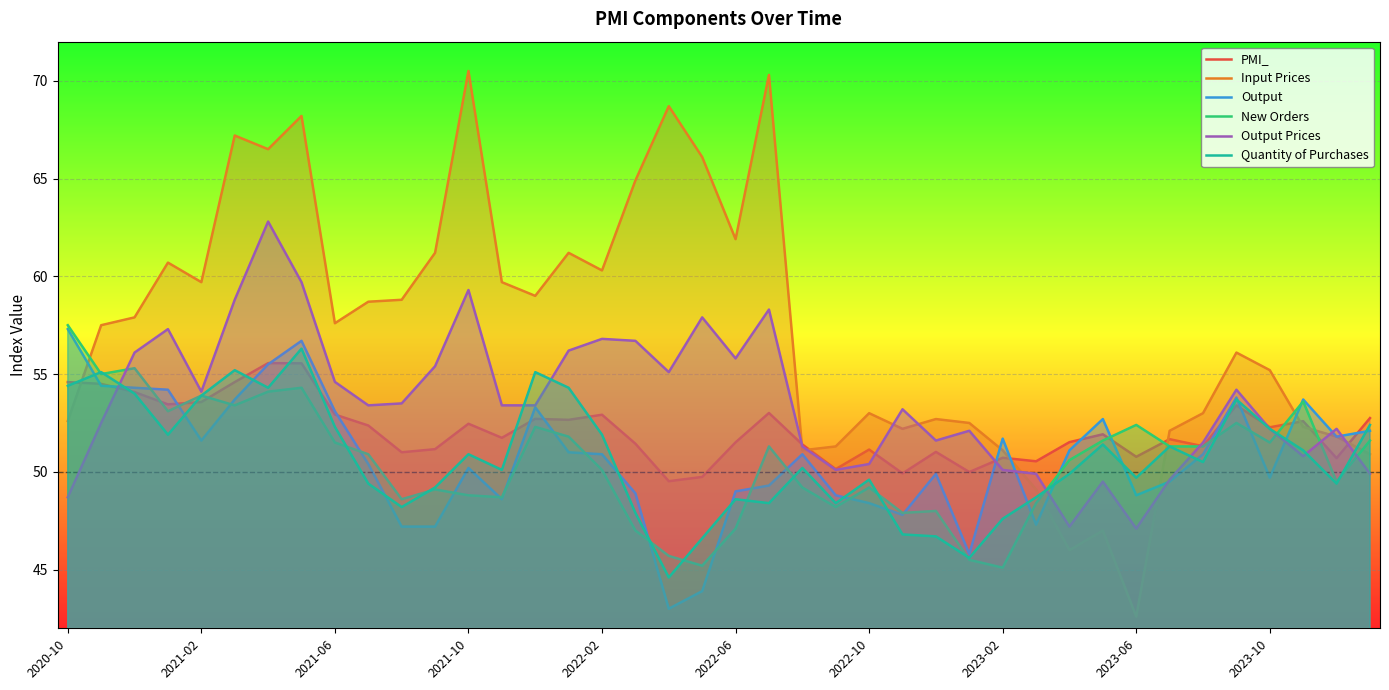

Is it true that Input Prices equals 94.3 at 2022-10?

False